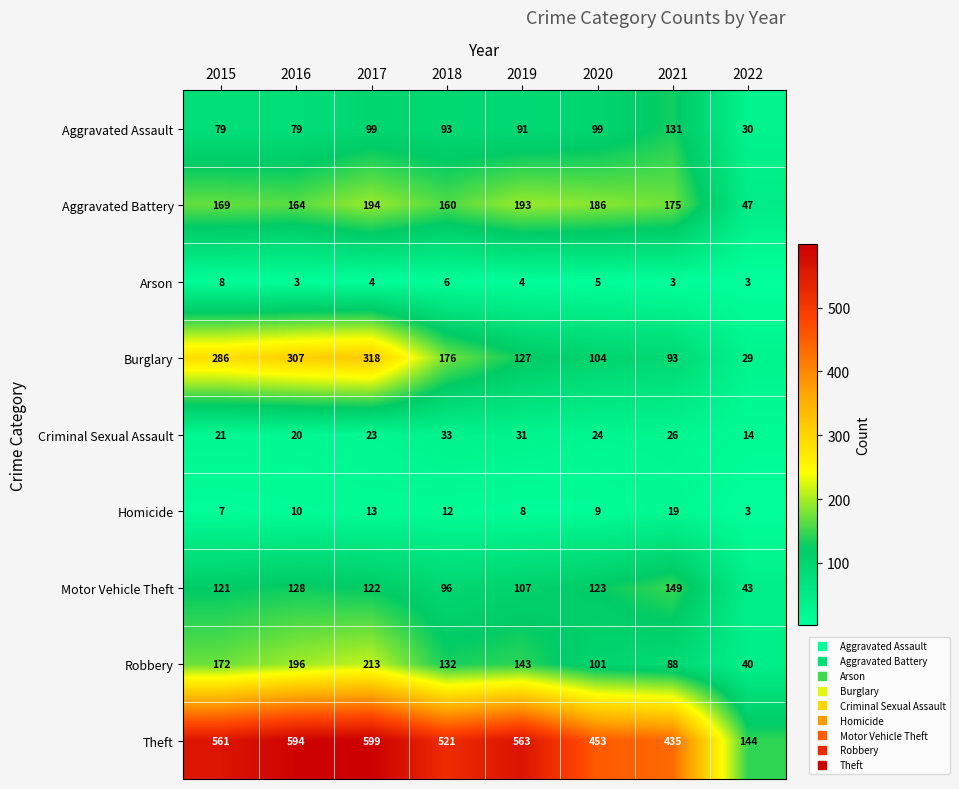

At which category is the sum across all series the highest?

2017